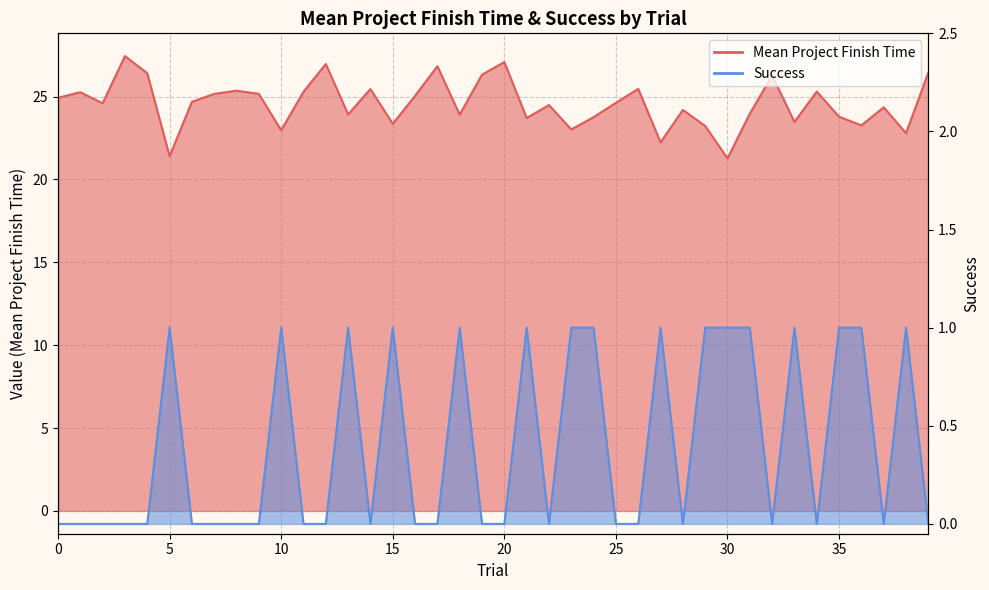

Which has a higher value, 38 or 33?

33